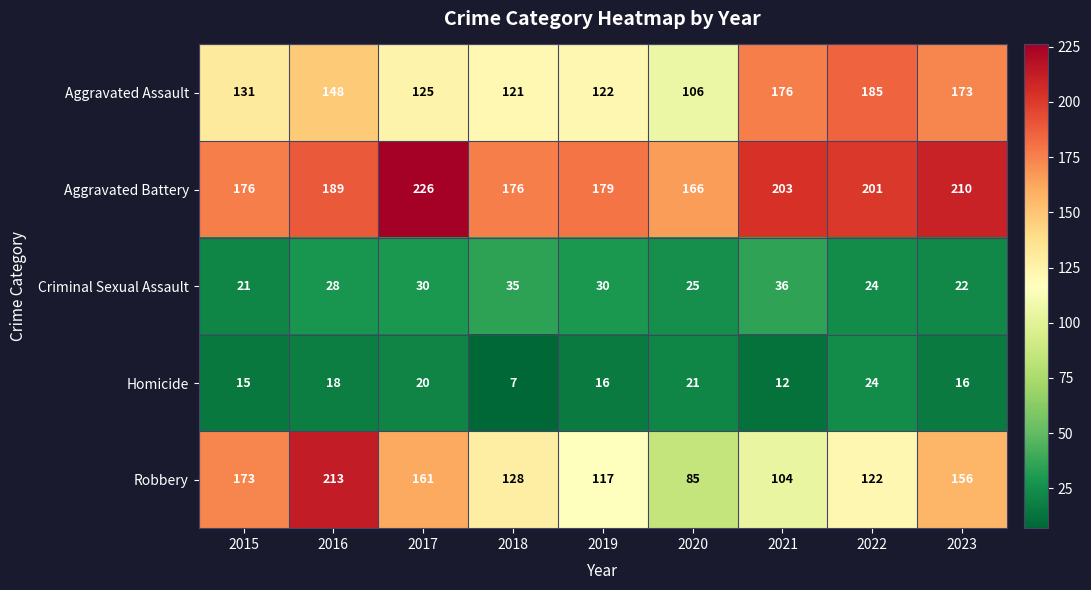

What value does the Aggravated Battery series have at 2021?

203